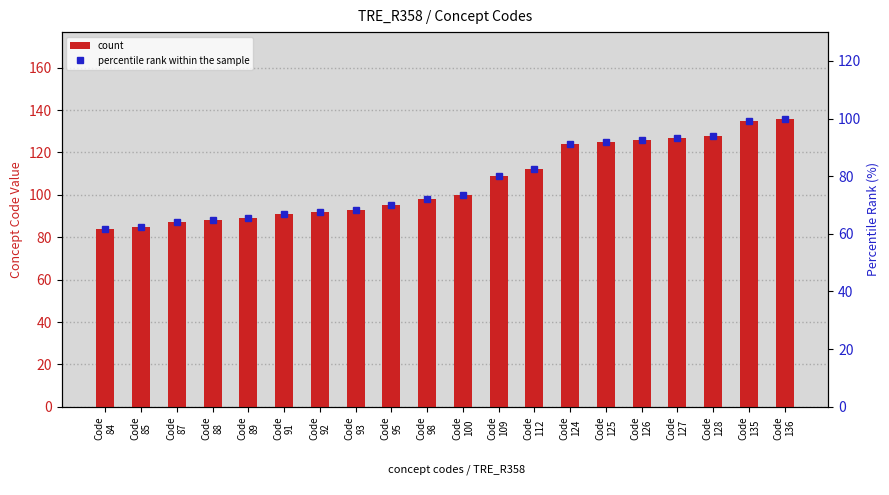

Which series has the largest total across all categories?

count